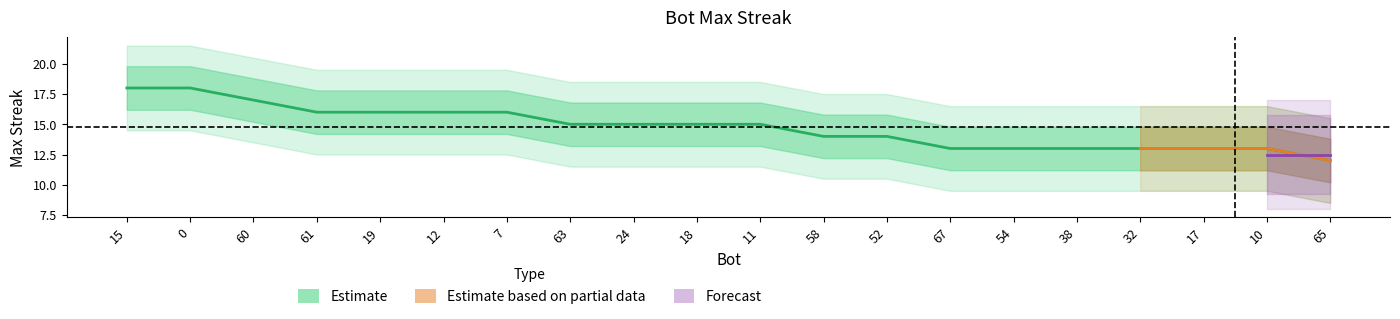

Between 61 and 12, which is larger?

61